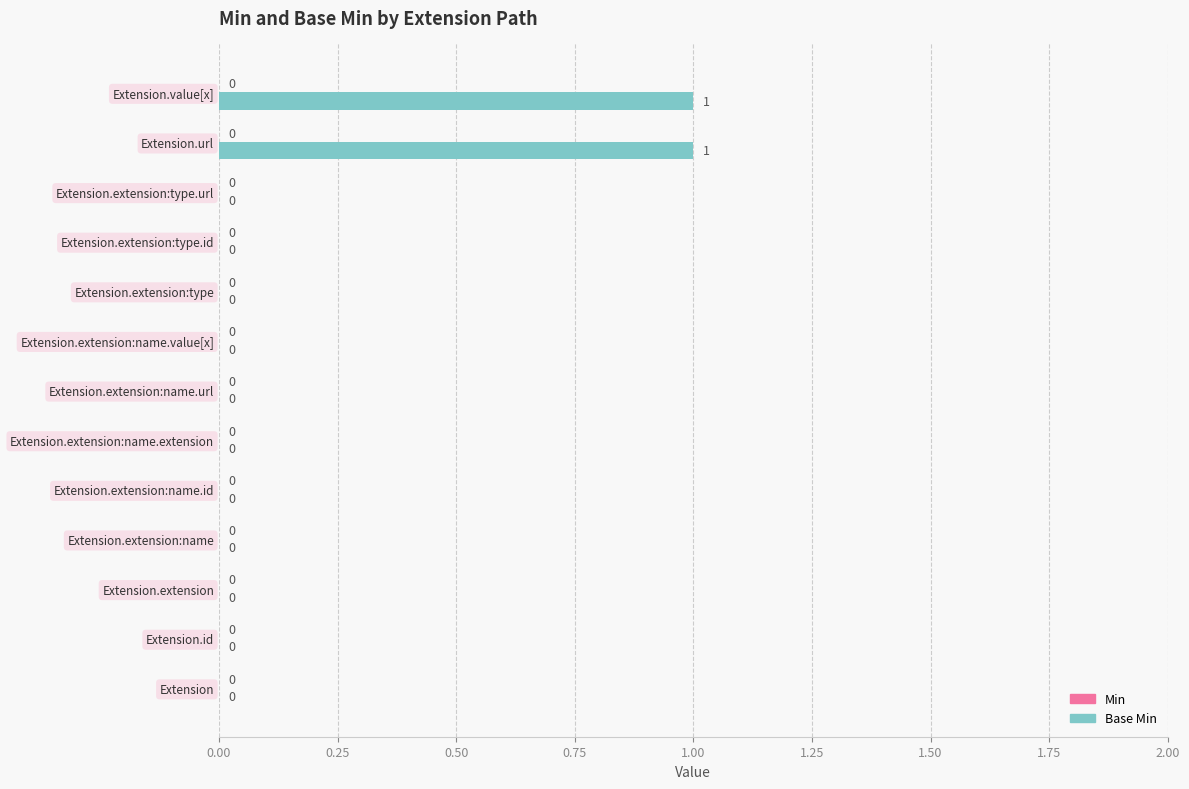

What is the change in value from Extension.extension:type to Extension.value[x]?

+1